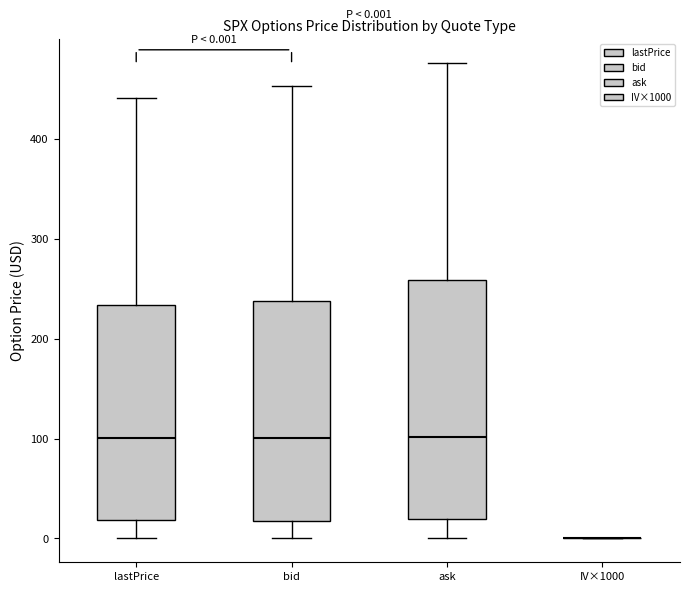

Comparing the boxes themselves (not the whiskers), which one is the tallest?

ask